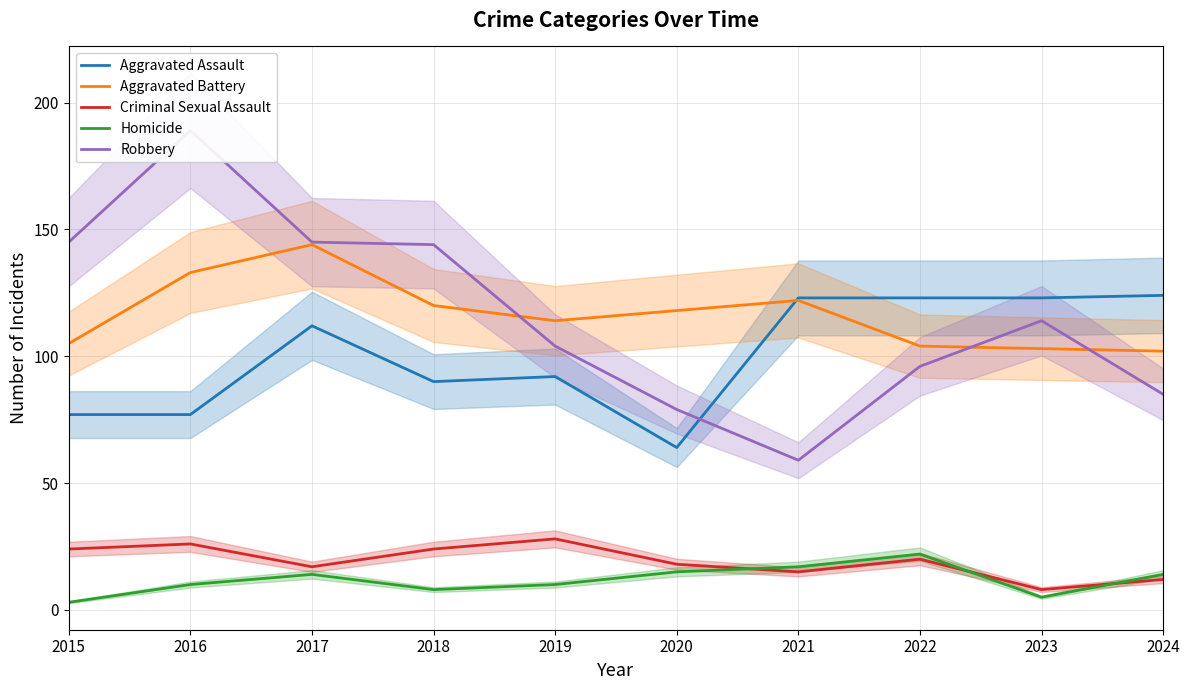

Is the value of Robbery at 2019 greater than the value of Aggravated Assault at 2015?

Yes